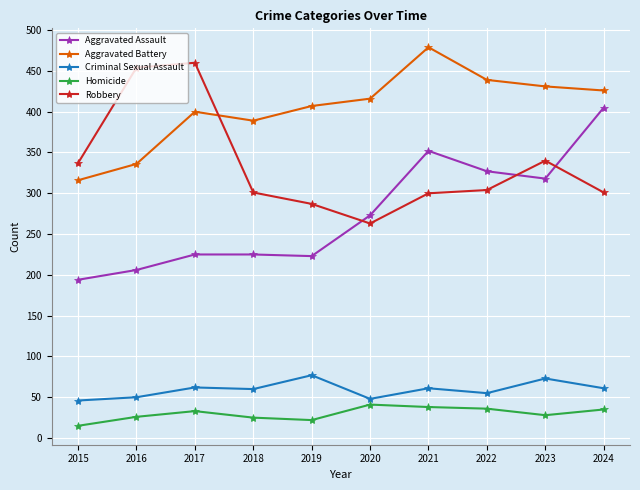

At 2017, list the series in order from smallest to largest.

Homicide, Criminal Sexual Assault, Aggravated Assault, Aggravated Battery, Robbery